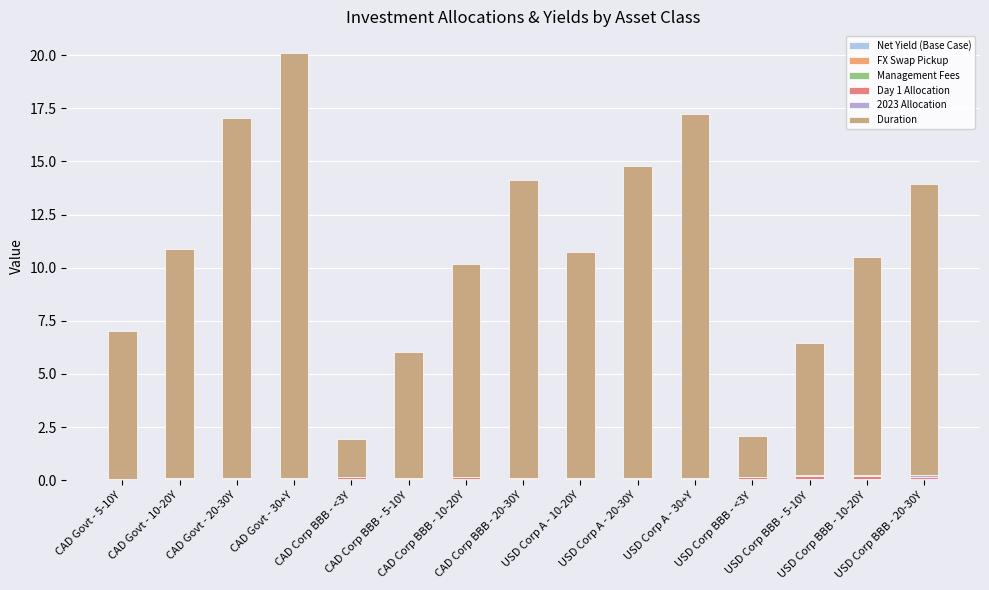

How many bars are there in total?

90